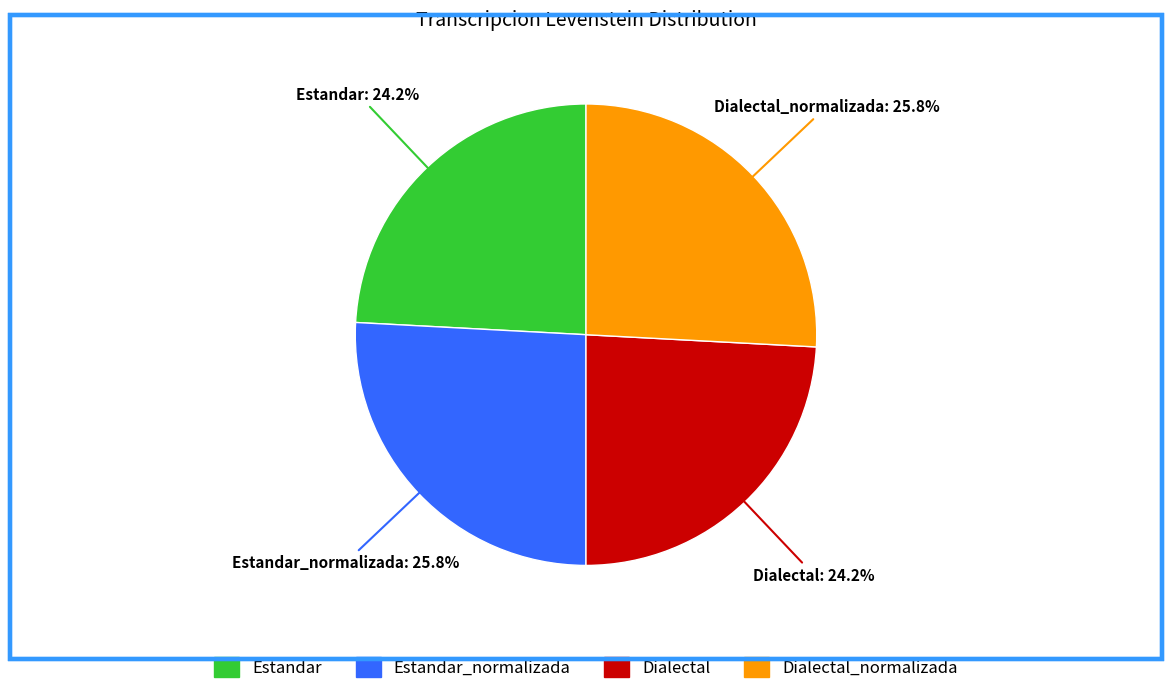

Is Dialectal the majority of the pie?

No